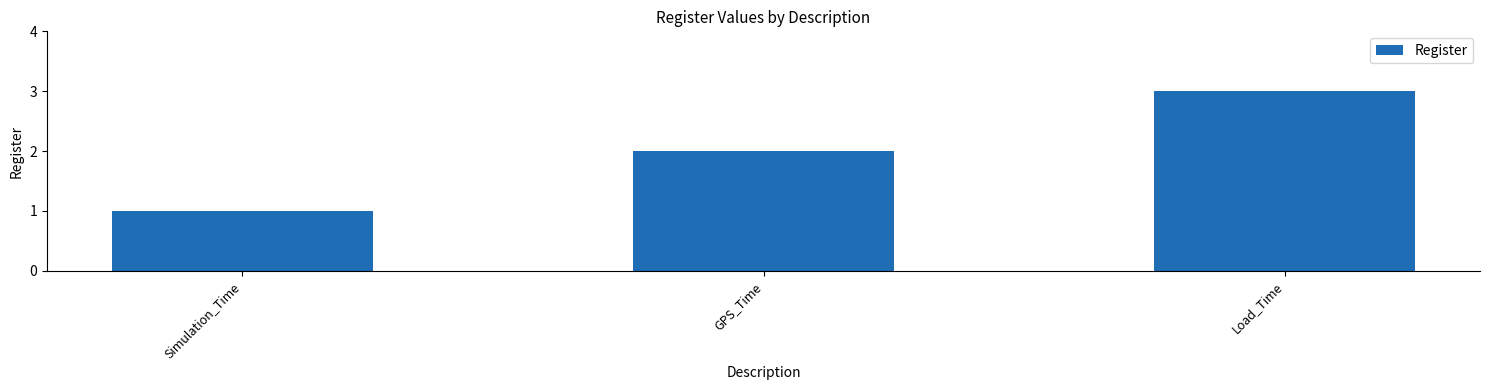

Reading left to right, what are all the values shown in this chart?

1	2	3